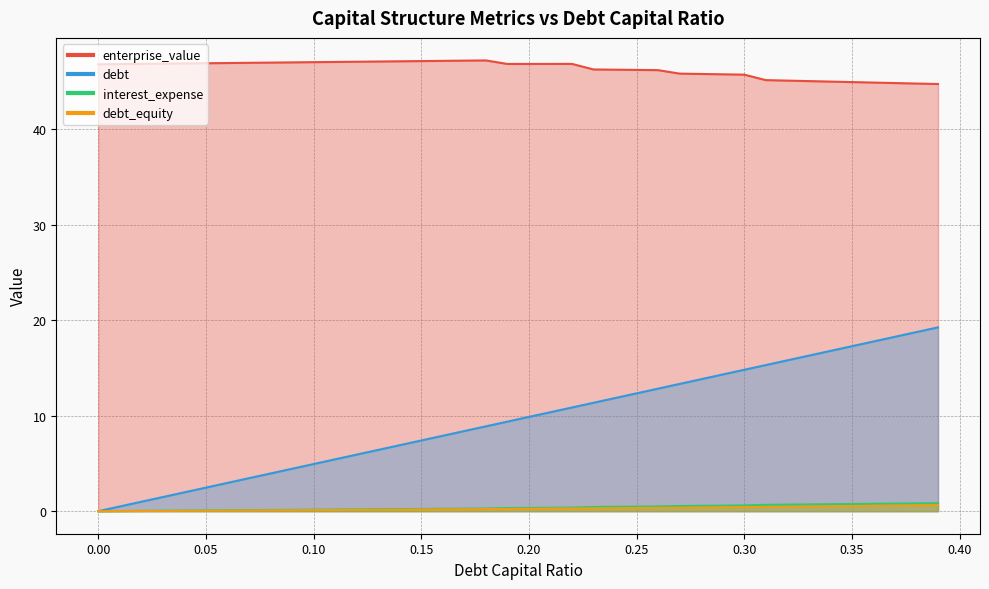

How many values in the enterprise_value series are below 46?

13